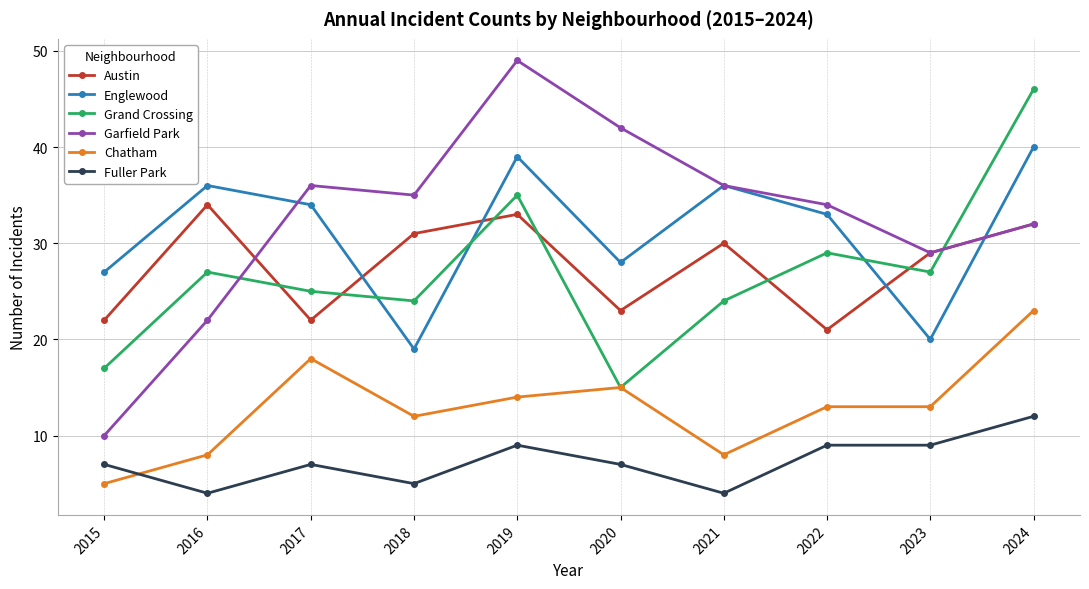

What is the difference between the Chatham values at 2019 and 2020?

1